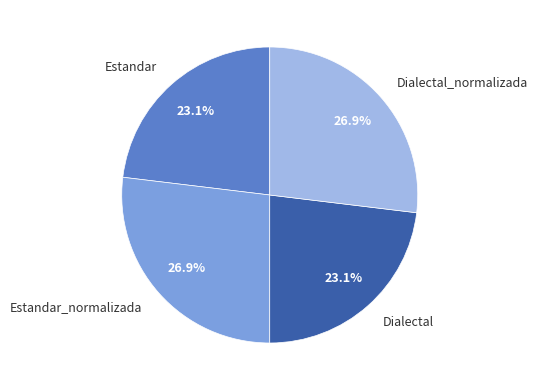

Combined, do Estandar and Dialectal account for over 50%?

No